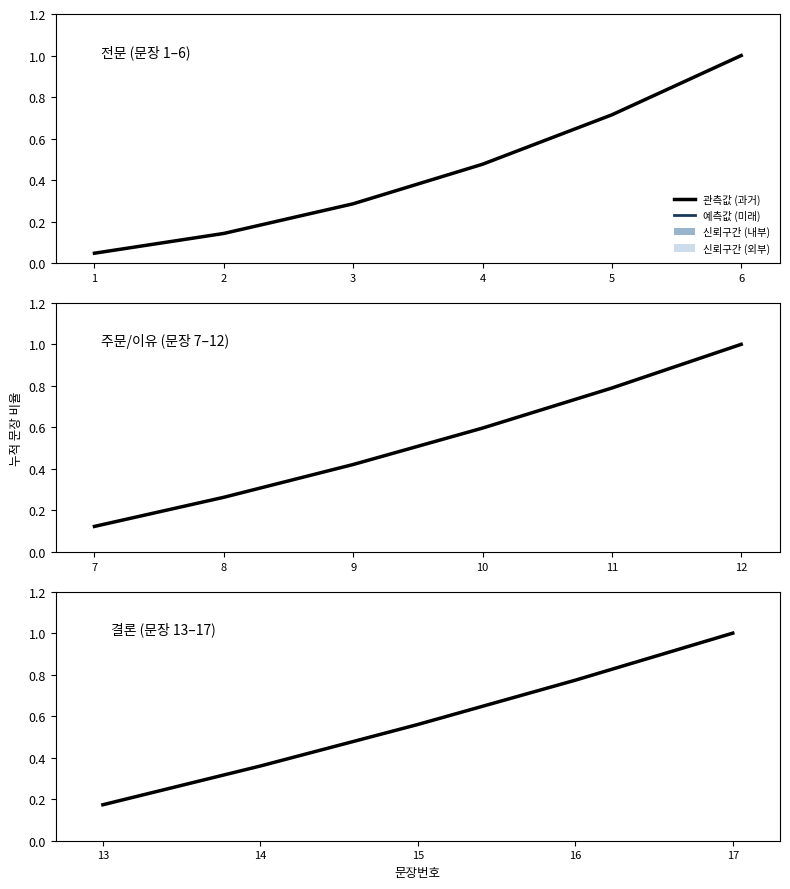

Which category has the lowest value across all series?

13